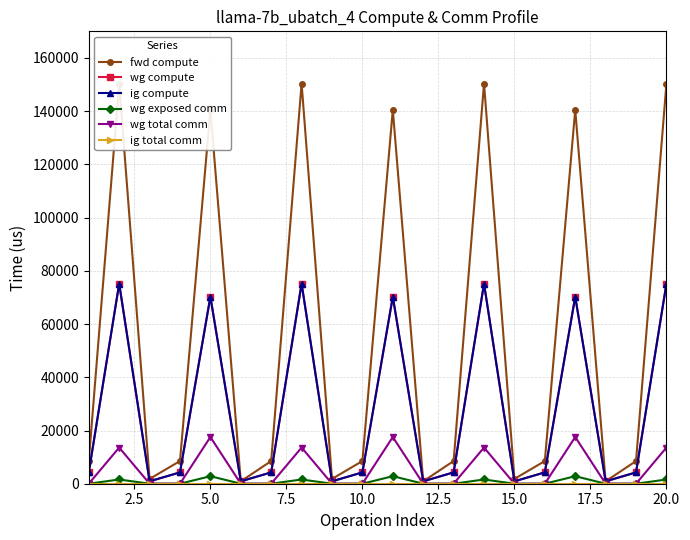

In ig compute, how many points are higher than both neighbors (excluding endpoints)?

6